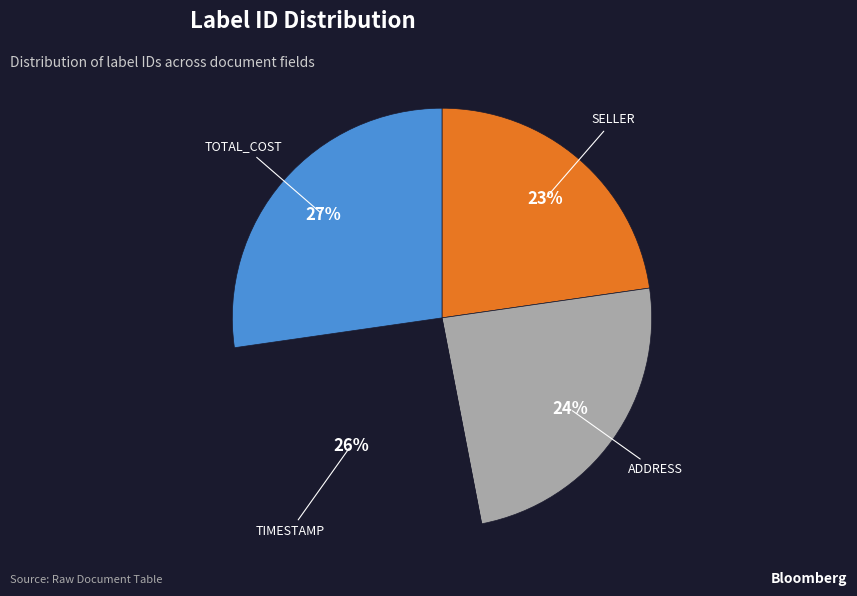

Is there a majority slice in this chart?

No